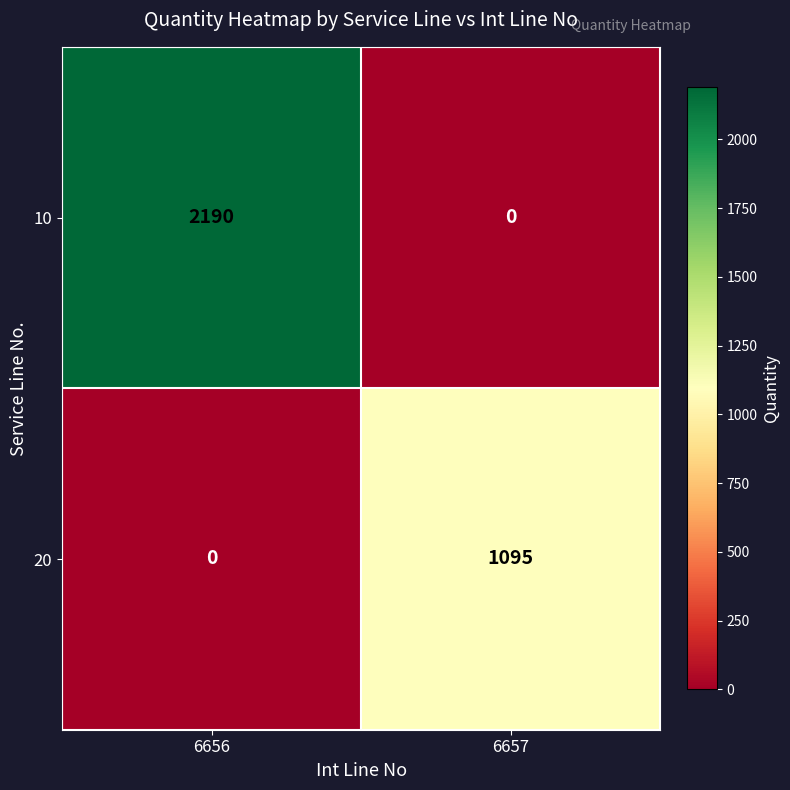

The 10 series shows 2962 at 6656. True or false?

False